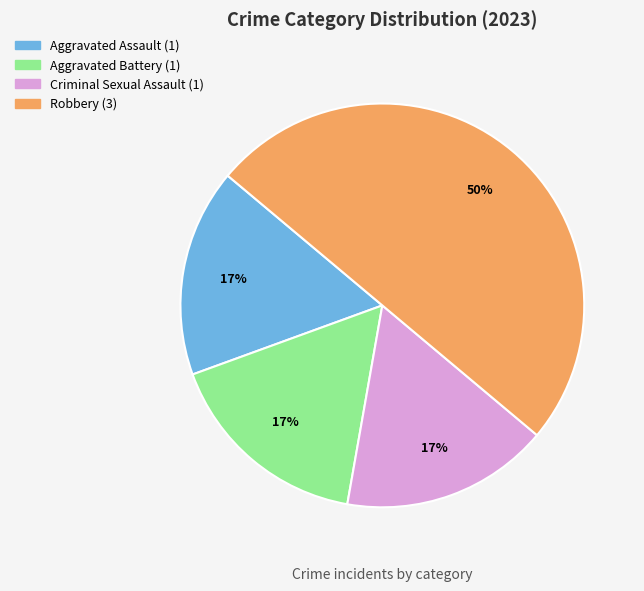

What is the ratio of the value at Aggravated Assault to the value at Robbery?

0.3